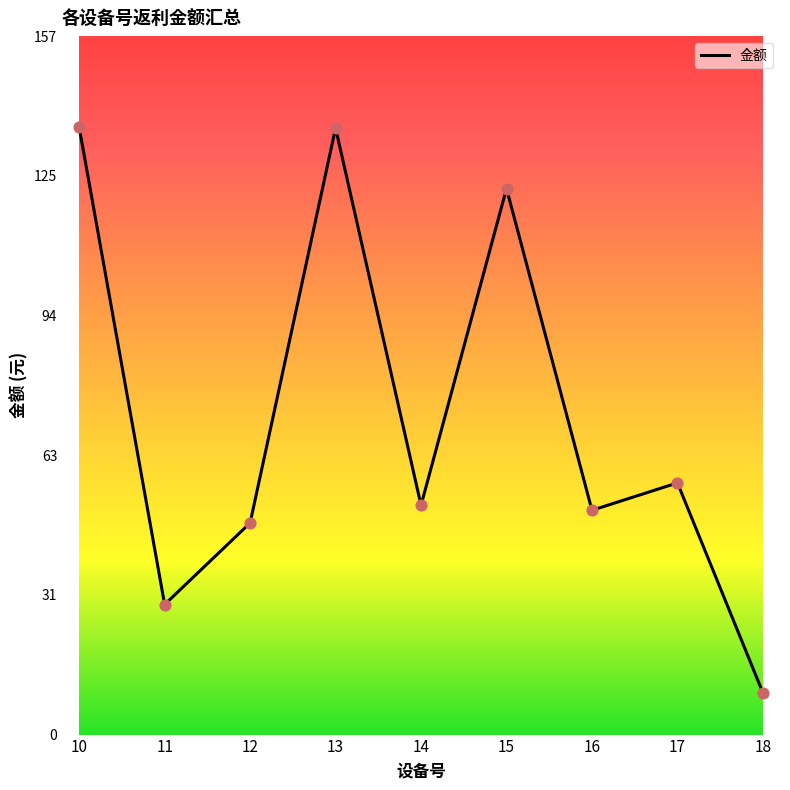

What is the ratio of the value at 16 to the value at 17?

0.9